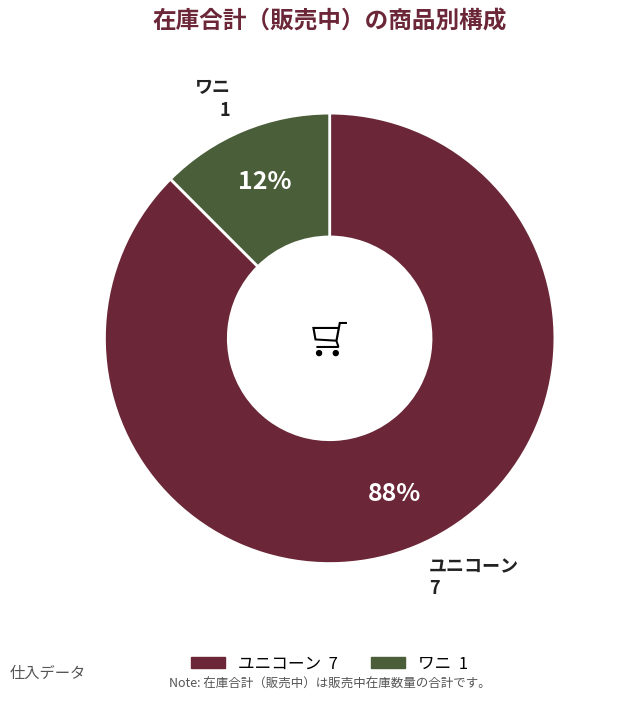

Which slice is the smallest?

ワニ